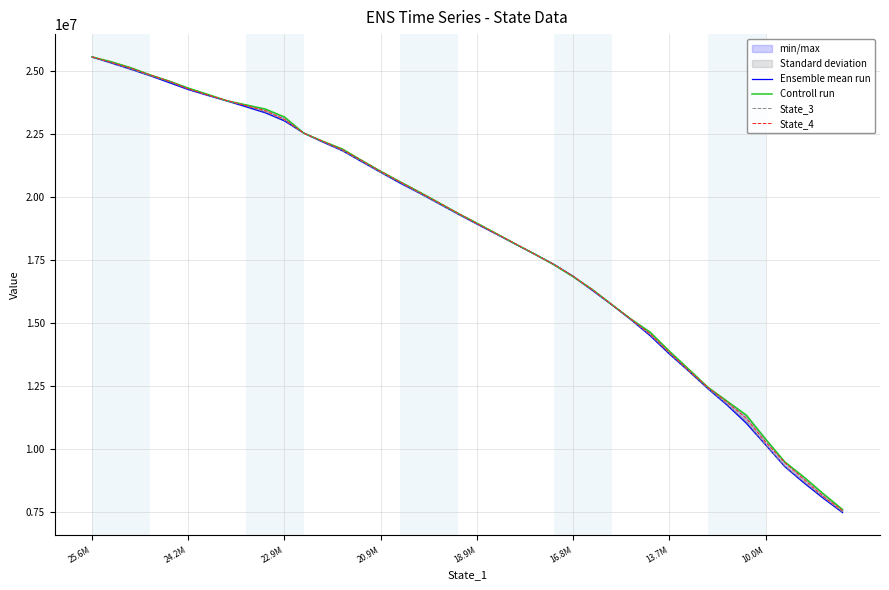

The value of State_4 at 18.9M is 28221995.3. True or false?

False